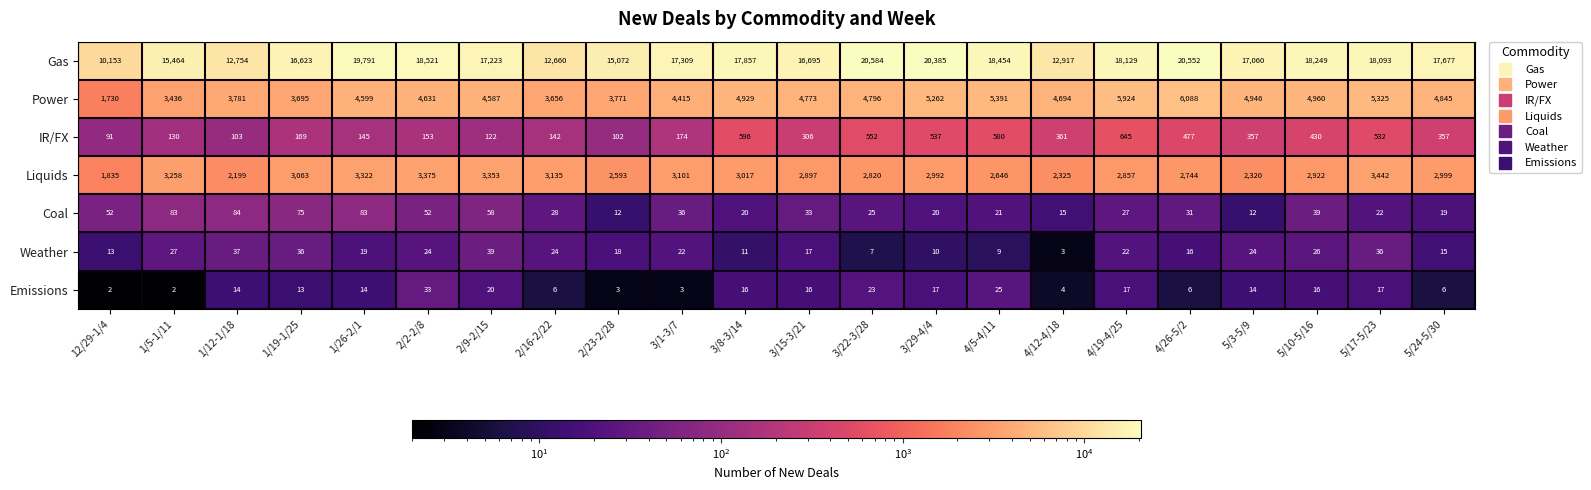

What is the minimum value for Weather?

3